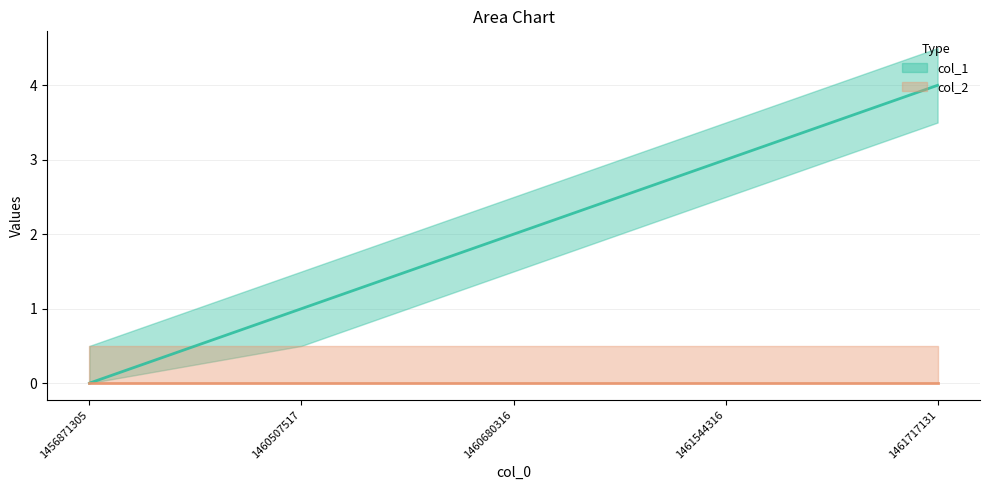

What value does the data have at 1460680316?

2